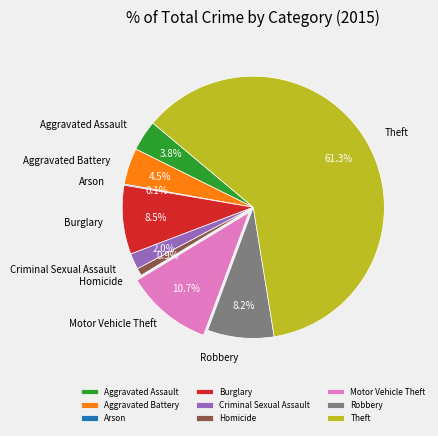

Is there a majority slice in this chart?

Yes